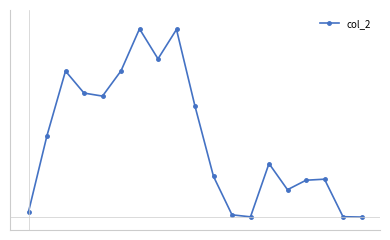

Reading left to right, what are all the values shown in this chart?

0=21700	1=324000	2=579120	3=492000	4=480000	5=579850	6=746170	7=627500	8=743800	9=439970	10=162120	11=10080	12=2080	13=213000	14=109500	15=147000	16=151120	17=2600	18=1230